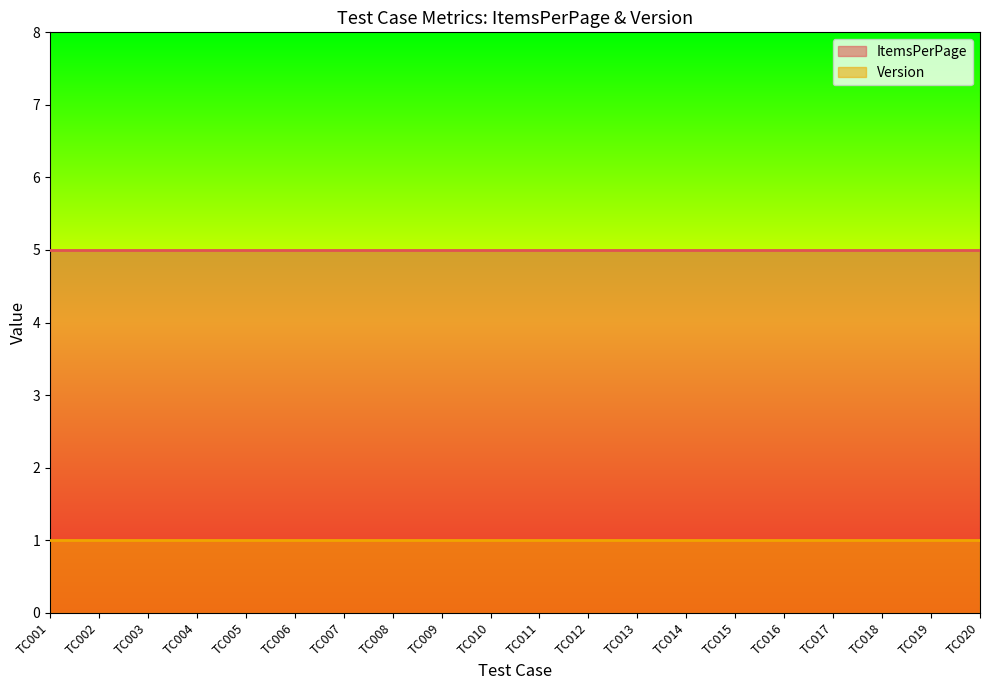

What is the value of the Version point at the 6th from the left?

1